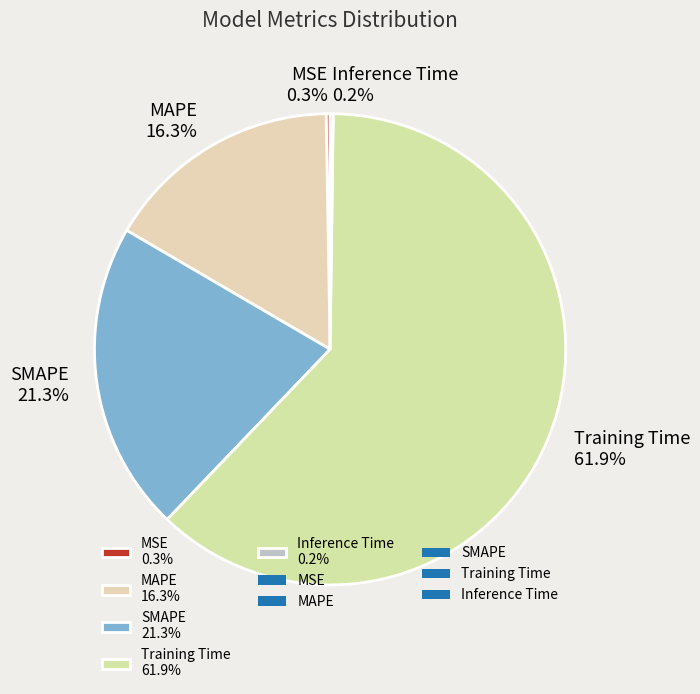

Do MAPE and SMAPE together represent more than half of the pie?

No